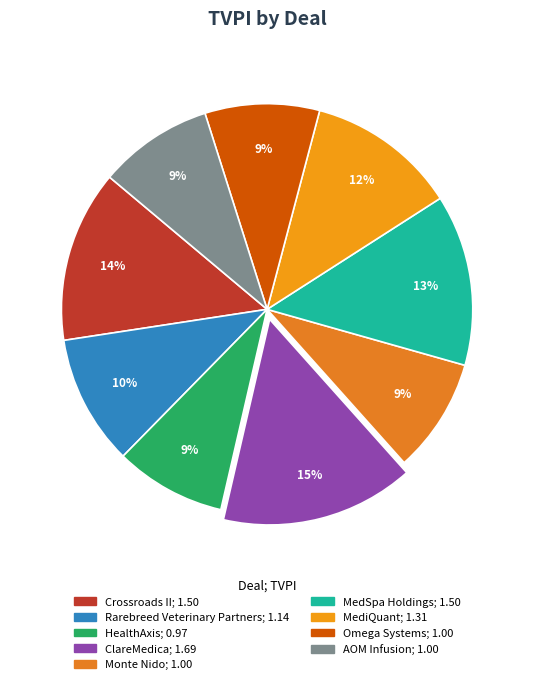

To the nearest percent, what is the average slice percentage?

11%